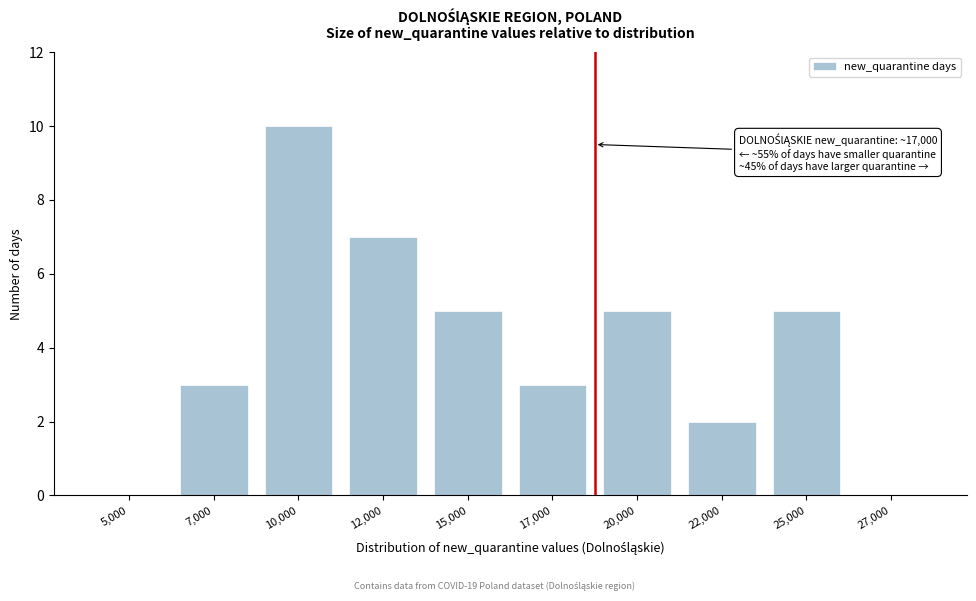

Reading left to right, transcribe all the data shown in this chart.

5,000=0	7,000=3	10,000=10	12,000=7	15,000=5	17,000=3	20,000=5	22,000=2	25,000=5	27,000=0